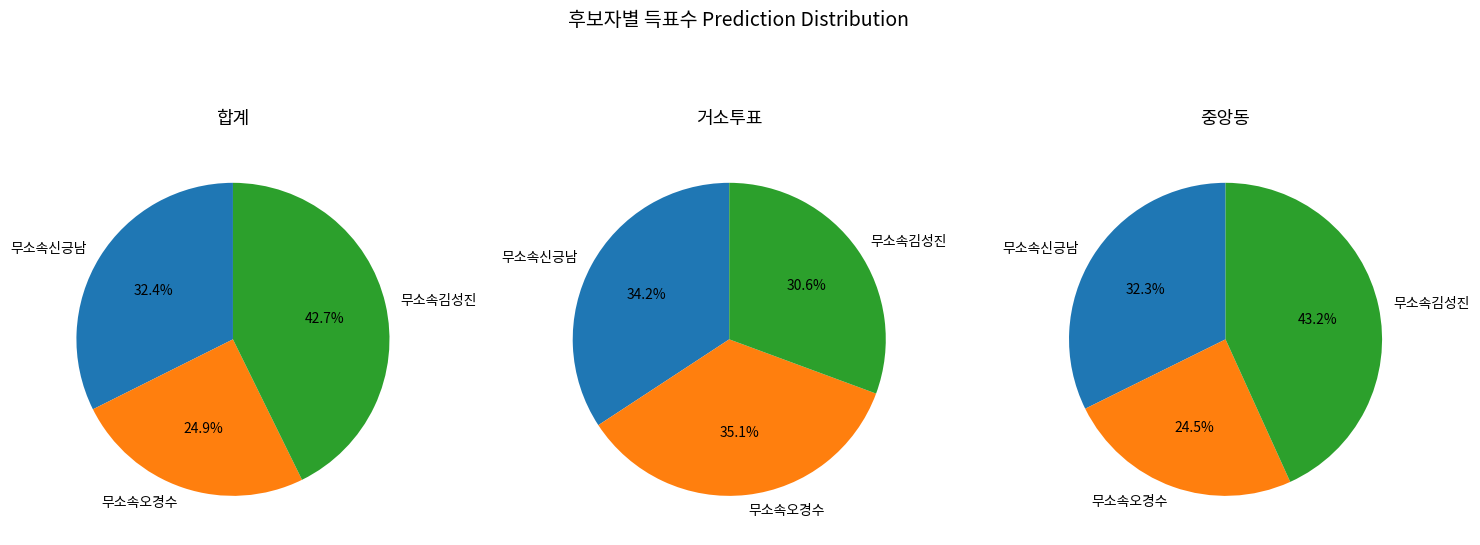

Does any single category account for the majority?

No